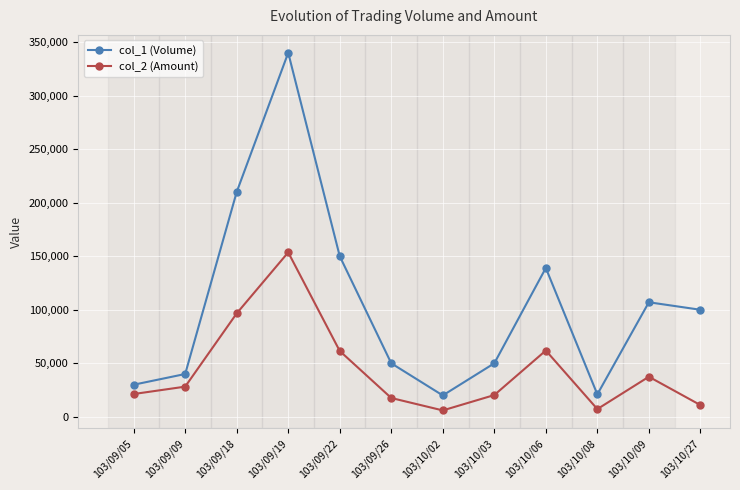

What are all the series names shown in the legend?

col_1 (Volume), col_2 (Amount)